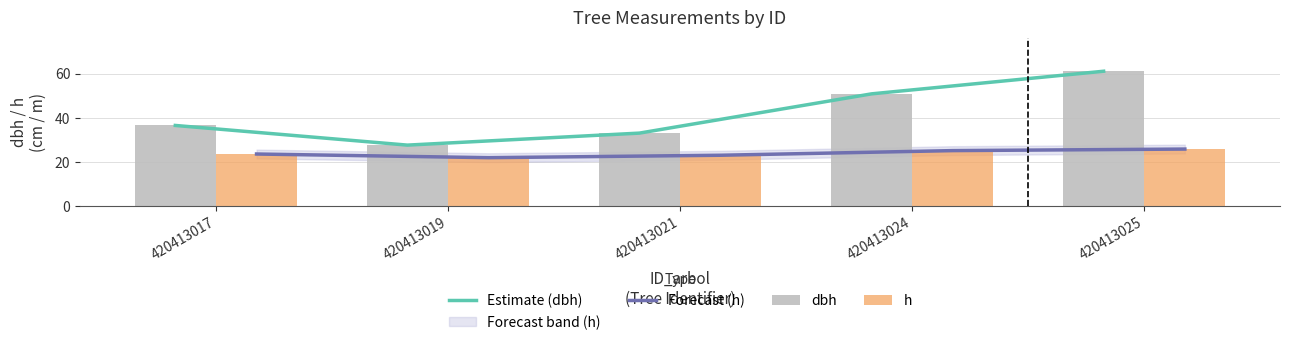

What is the difference between the Forecast (h) values at 420413024 and 420413017?

1.5